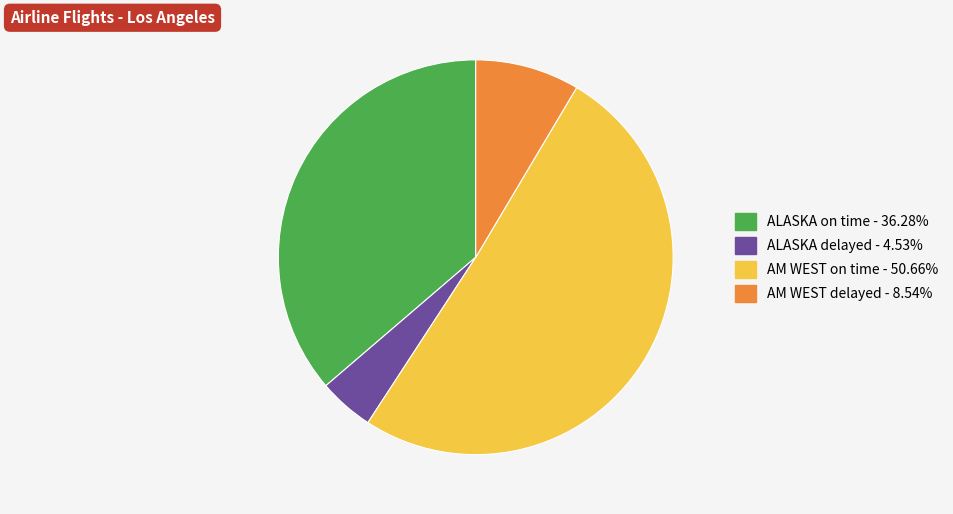

The AM WEST delayed slice represents 1% of the pie. True or false?

False